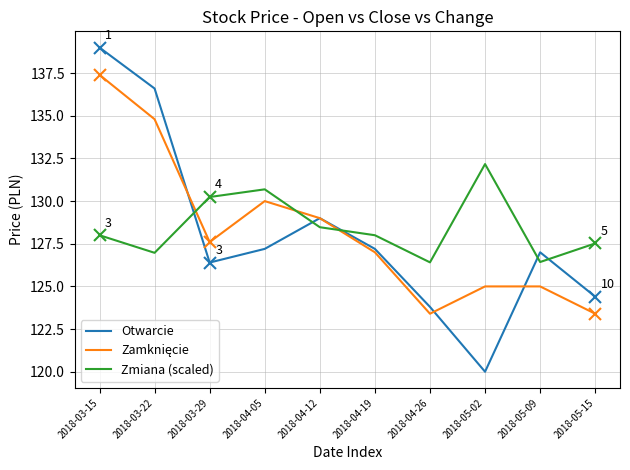

True or false: Zmiana (scaled) has a value of 211.4 at 2018-04-05.

False